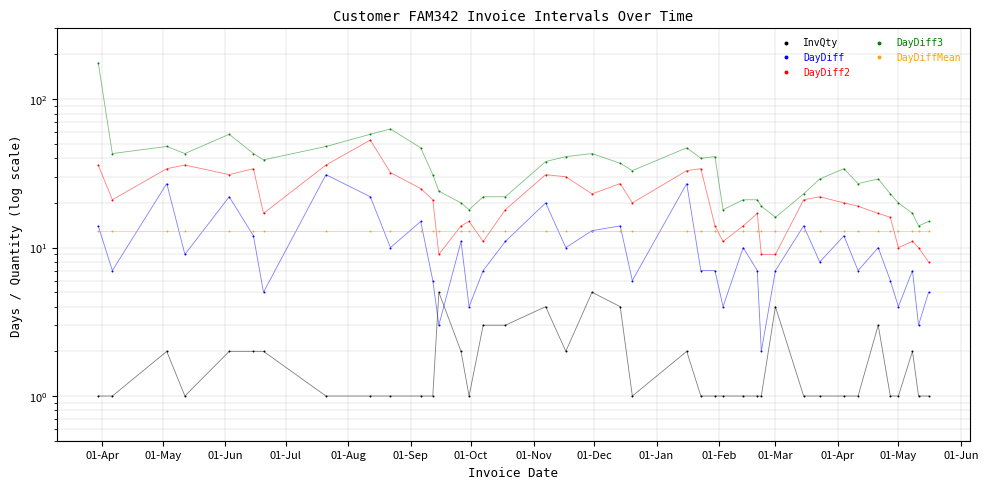

Is the value of DayDiff3 at 26 greater than the value of InvQty at 17?

Yes